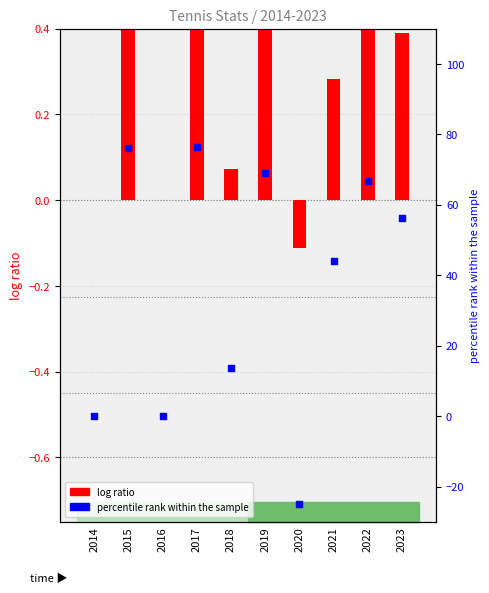

Which series has the largest total across all categories?

percentile rank within the sample